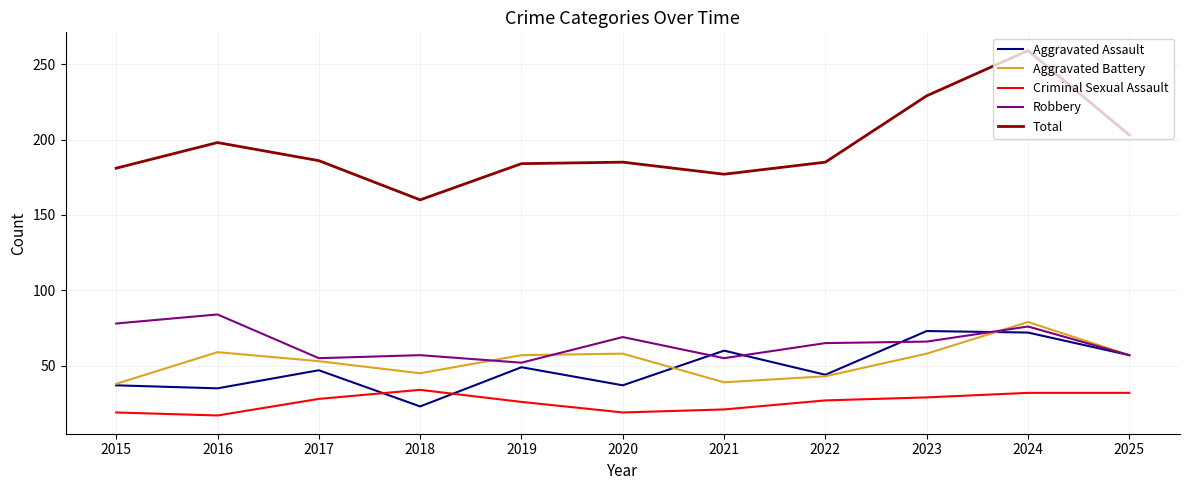

At which category does Aggravated Battery reach its first local valley?

2018